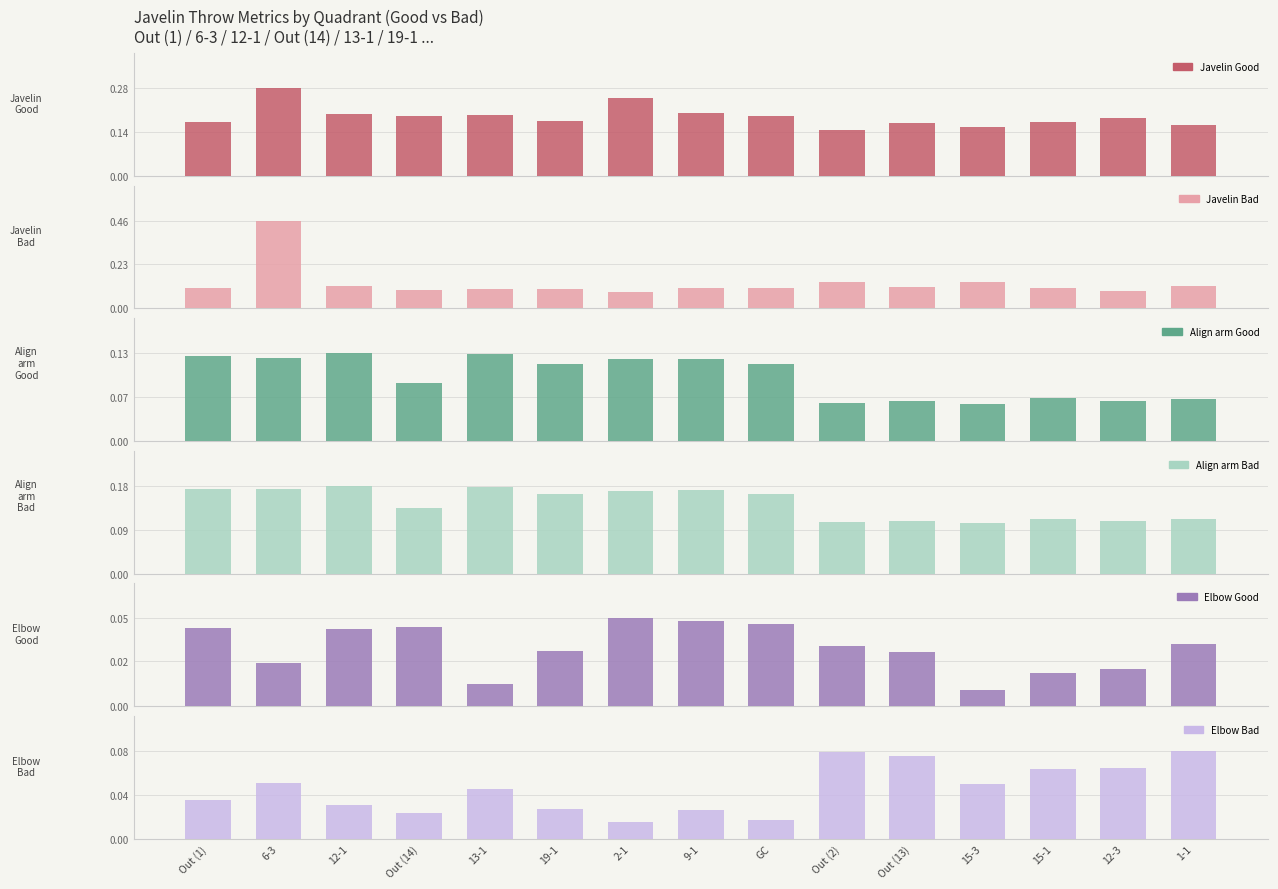

Which has a higher value, Out (2) or 2-1?

2-1